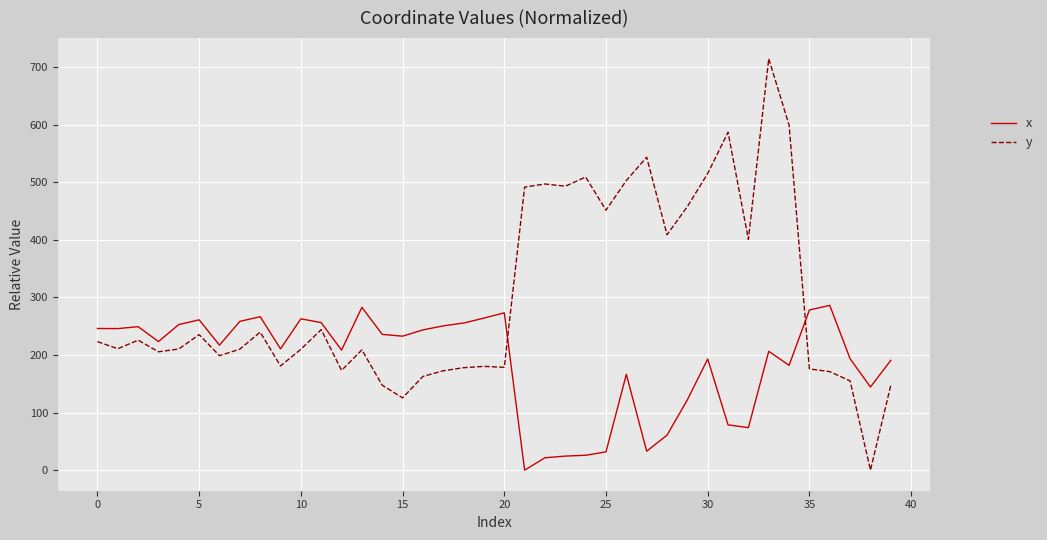

Which series has the largest range (max minus min)?

y